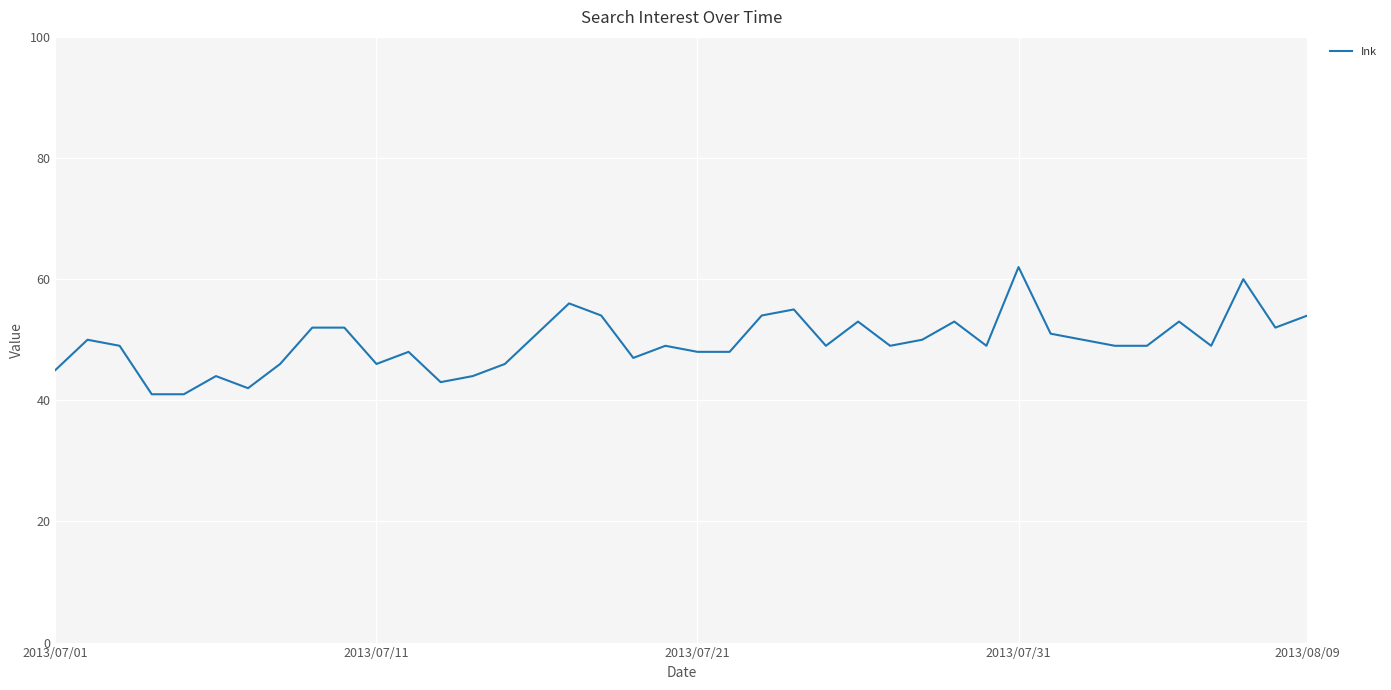

Reading right to left, list all the values displayed in this chart.

54	52	60	49	53	49	49	50	51	62	49	53	50	49	53	49	55	54	48	48	49	47	54	56	51	46	44	43	48	46	52	52	46	42	44	41	41	49	50	45